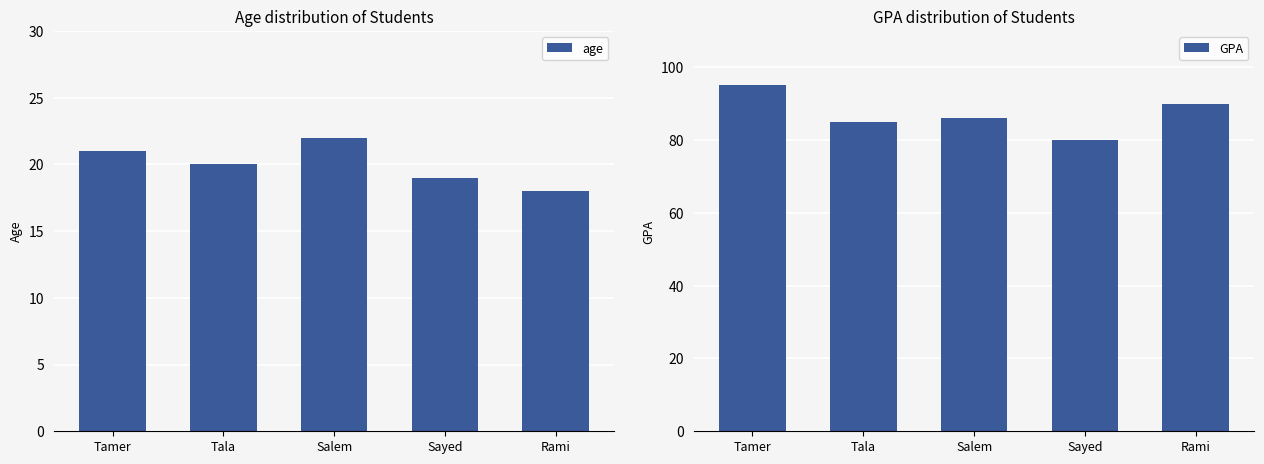

What are all the series names shown in the legend?

age, GPA